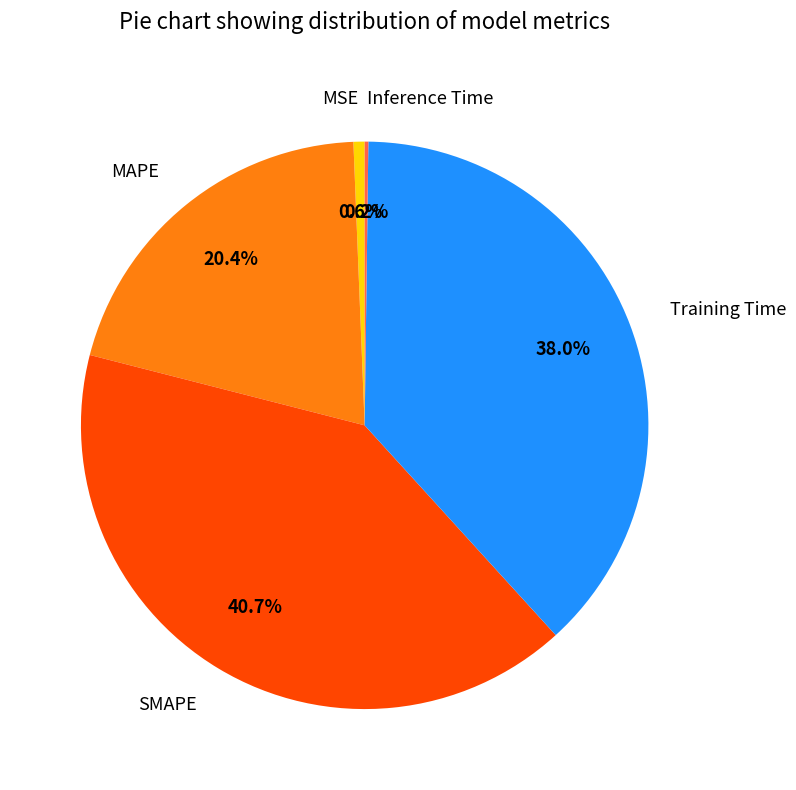

Is the sum of Training Time and MSE greater than half?

No